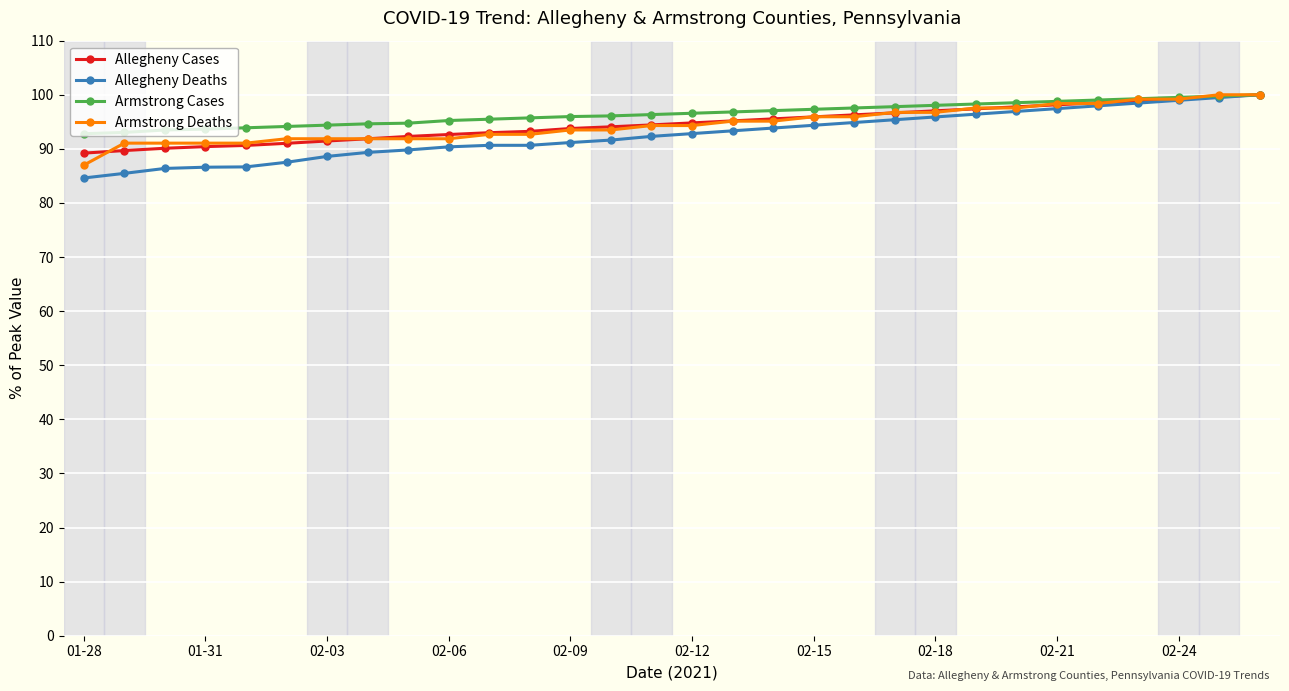

Which series has the widest spread of values?

Allegheny Deaths